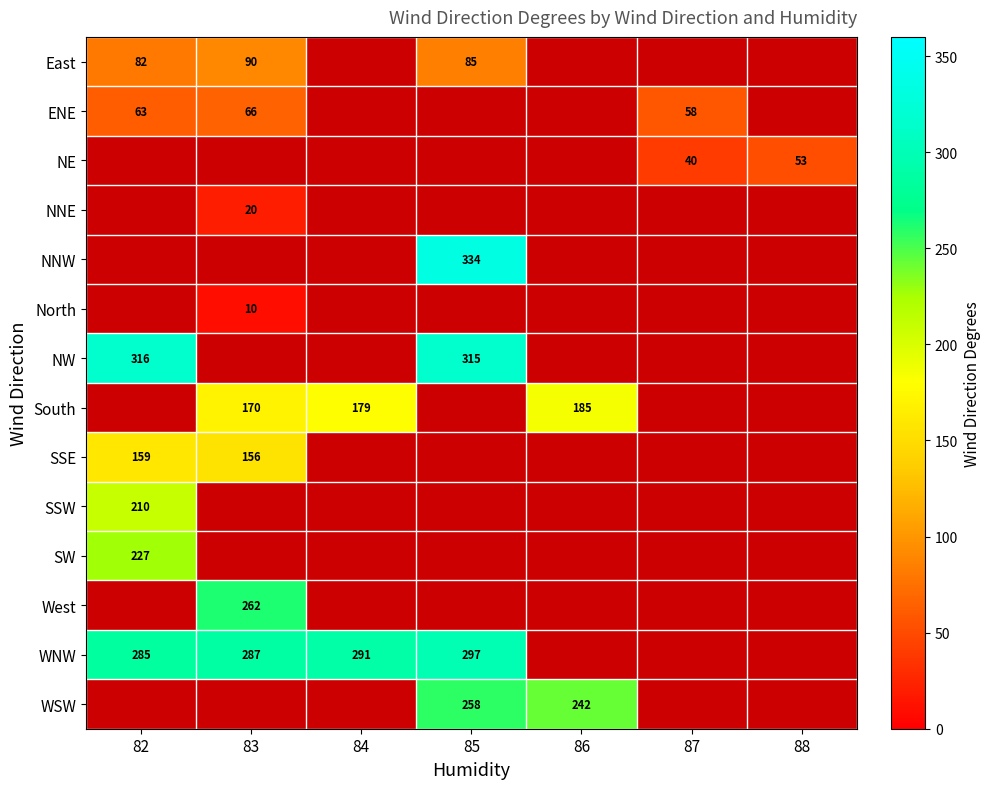

Is it true that NE equals 11 at 87?

False